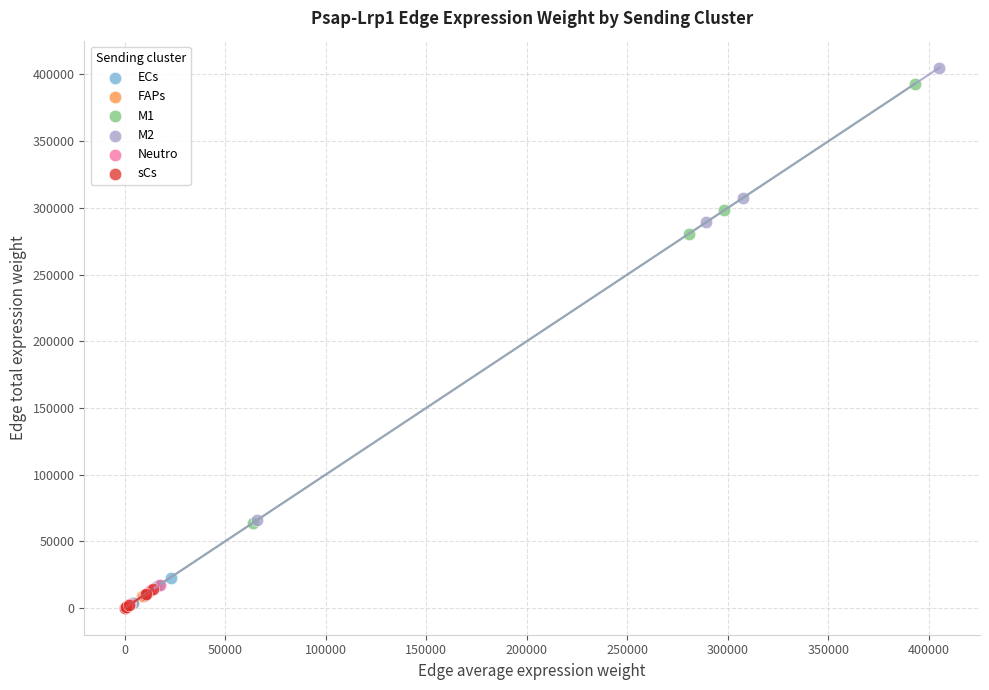

Which series has the widest spread of Y values?

M2